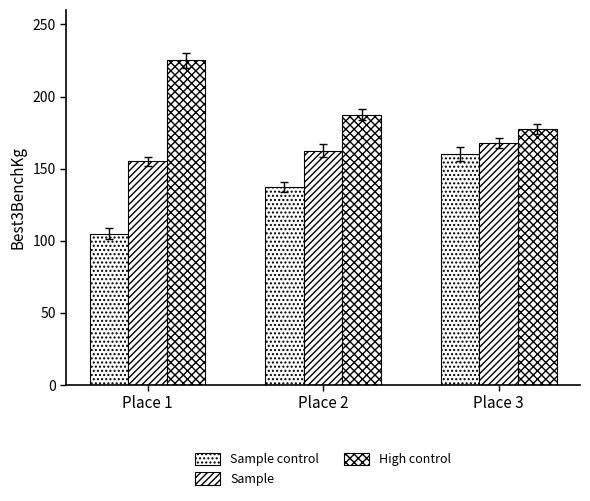

What is the value of the High control bar at the 3rd from the left?

177.5